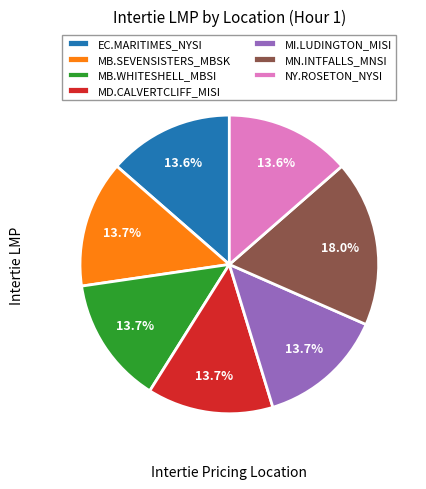

How many segments does this pie chart have?

7